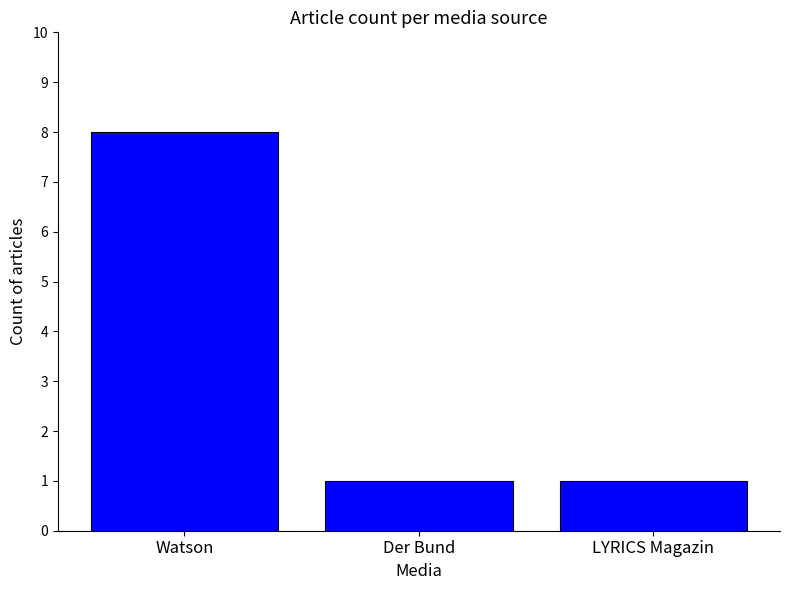

What is the change in value from Watson to LYRICS Magazin?

-7